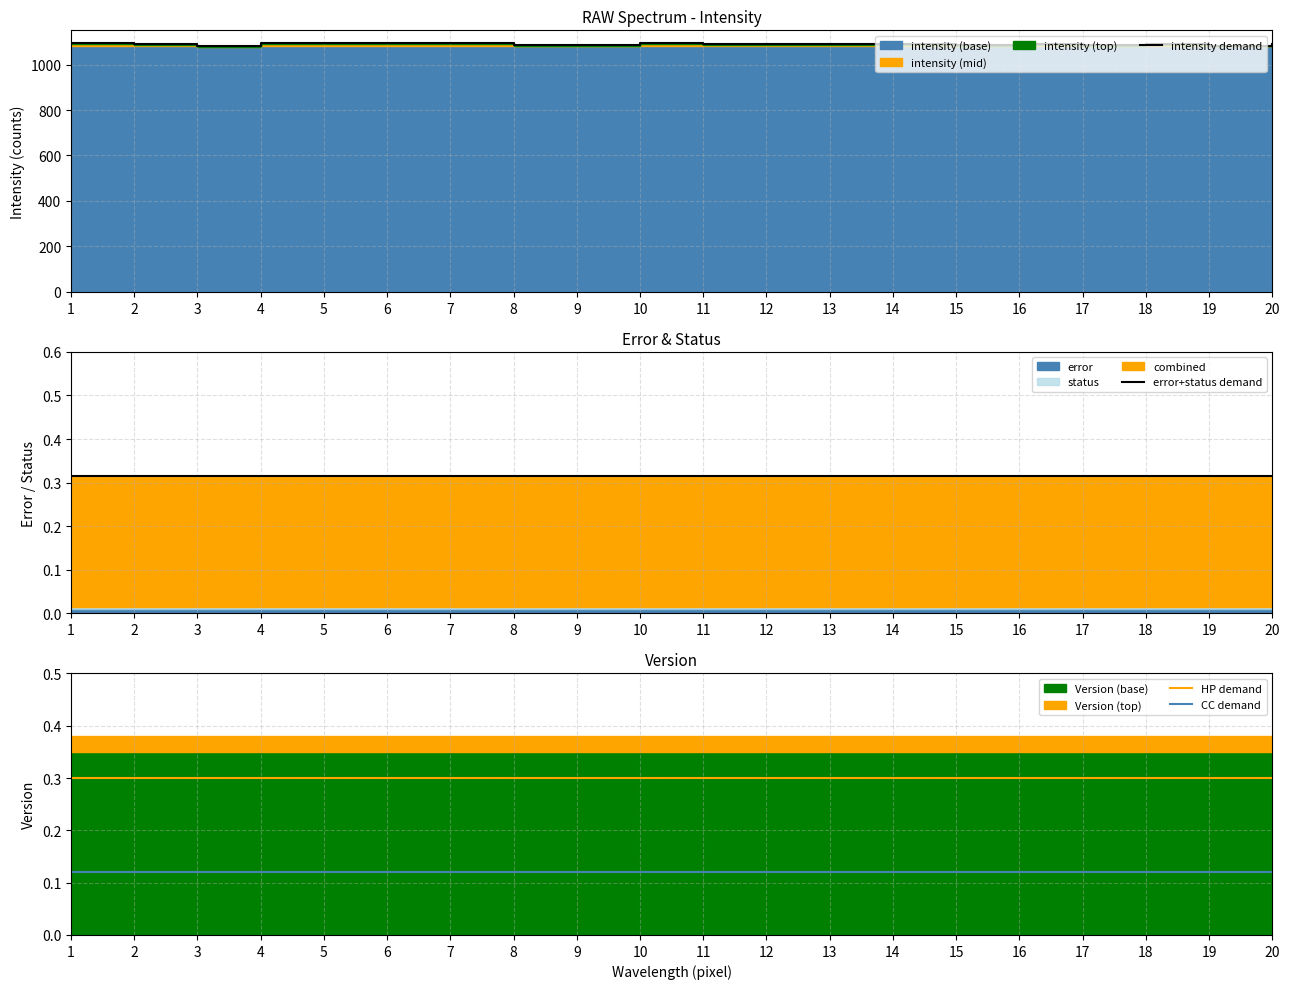

Reading left to right, extract all data points from this chart.

intensity demand: 1094.0	1090.0	1082.0	1096.0	1095.0	1096.0	1094.0	1086.0	1086.0	1094.0	1089.0	1089.0	1091.0	1090.0	1087.0	1092.0	1087.0	1092.0	1084.0	1089.0
error+status demand: 0.3	0.3	0.3	0.3	0.3	0.3	0.3	0.3	0.3	0.3	0.3	0.3	0.3	0.3	0.3	0.3	0.3	0.3	0.3	0.3
HP demand: 0.3	0.3	0.3	0.3	0.3	0.3	0.3	0.3	0.3	0.3	0.3	0.3	0.3	0.3	0.3	0.3	0.3	0.3	0.3	0.3
CC demand: 0.1	0.1	0.1	0.1	0.1	0.1	0.1	0.1	0.1	0.1	0.1	0.1	0.1	0.1	0.1	0.1	0.1	0.1	0.1	0.1